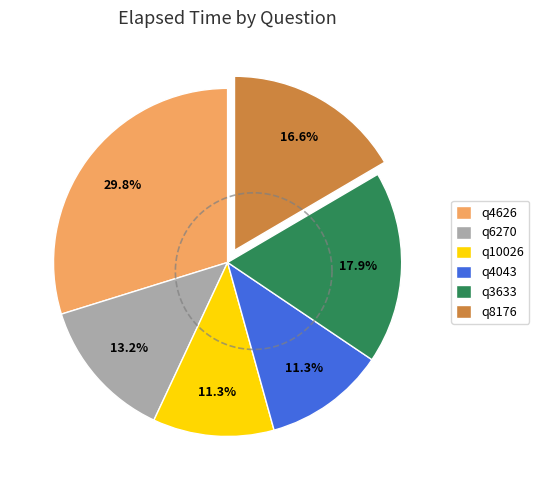

To the nearest percent, what is the average slice percentage?

17%